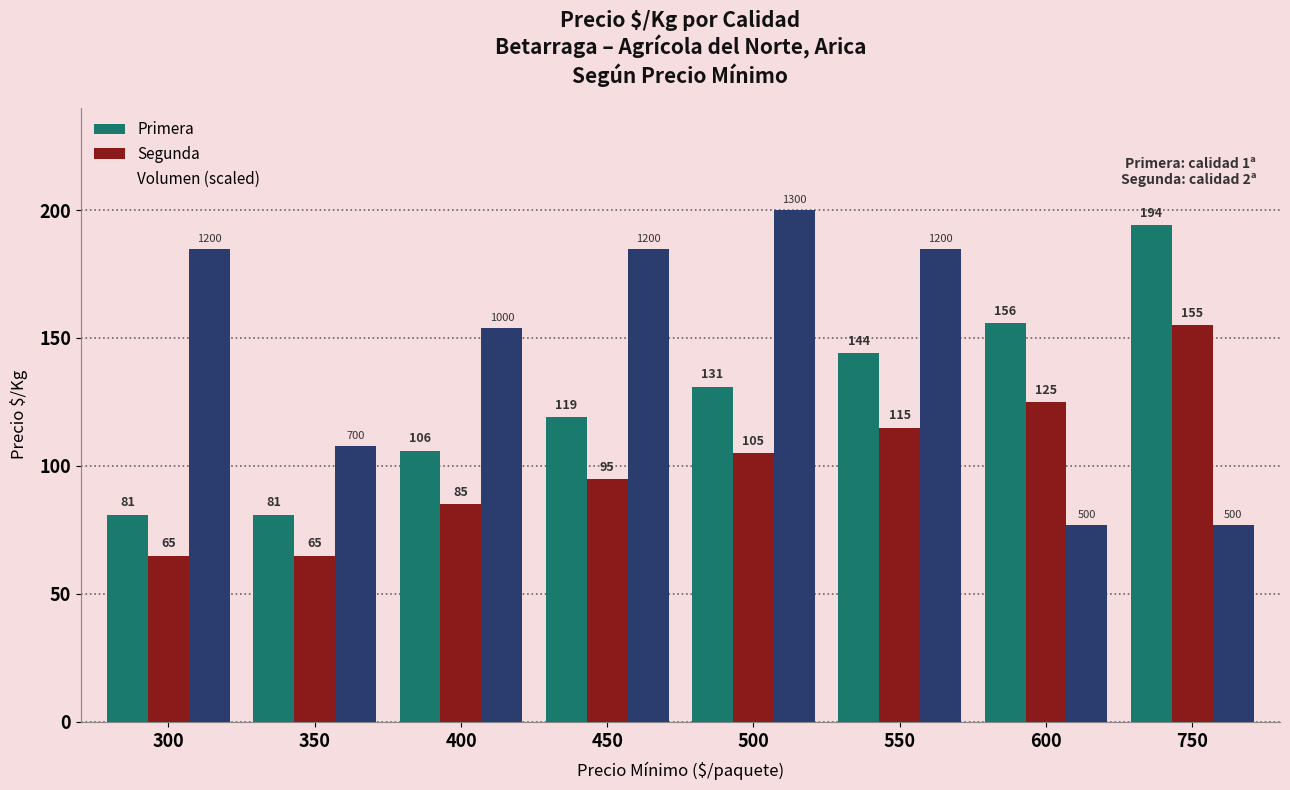

Reading left to right, list all the values displayed in this chart.

Primera: 300=81.0	350=81.0	400=106.0	450=119.0	500=131.0	550=144.0	600=156.0	750=194.0
Segunda: 300=65.0	350=65.0	400=85.0	450=95.0	500=105.0	550=115.0	600=125.0	750=155.0
Volumen (escala): 300=1200.0	350=700.0	400=1000.0	450=1200.0	500=1300.0	550=1200.0	600=500.0	750=500.0
Volumen (scaled): 300=184.6	350=107.7	400=153.8	450=184.6	500=200.0	550=184.6	600=76.9	750=76.9